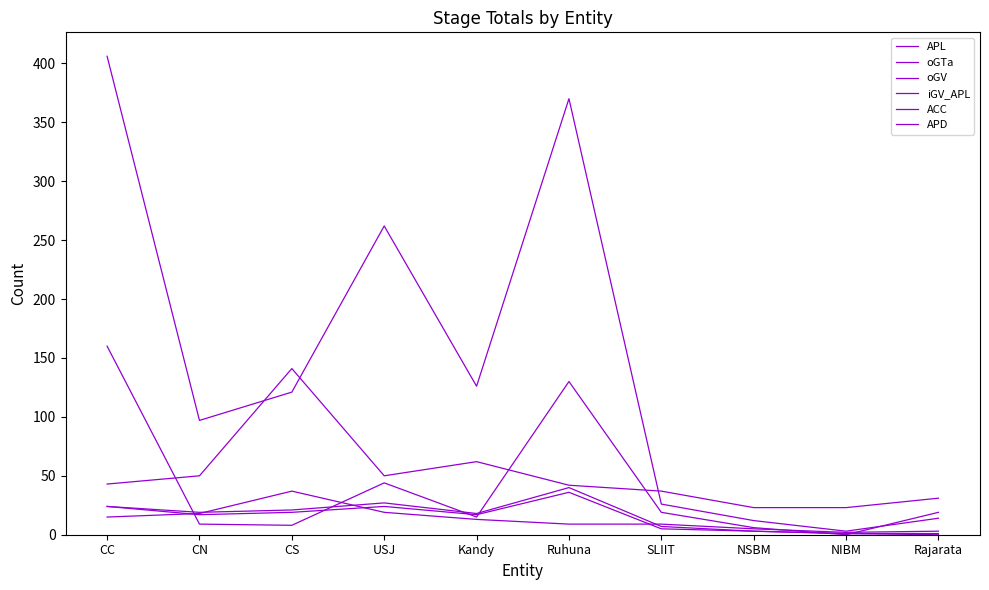

Where is the first local minimum for ACC?

CN